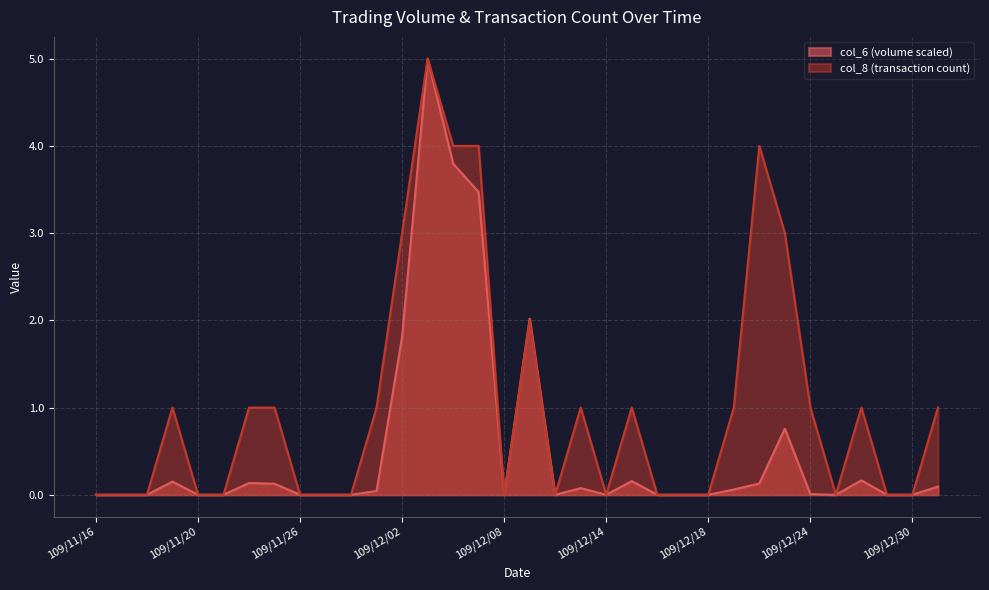

True or false: col_8 and col_6 cross at least once.

False